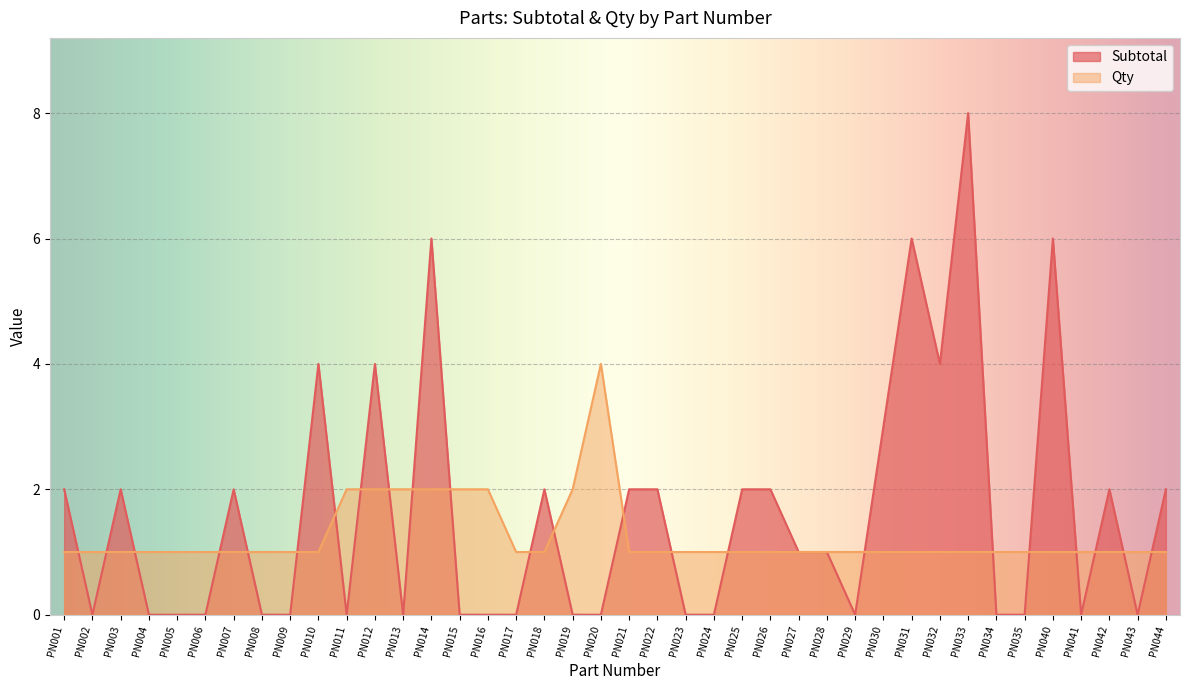

After their last crossing, which series has the higher values: Qty or Subtotal?

Subtotal